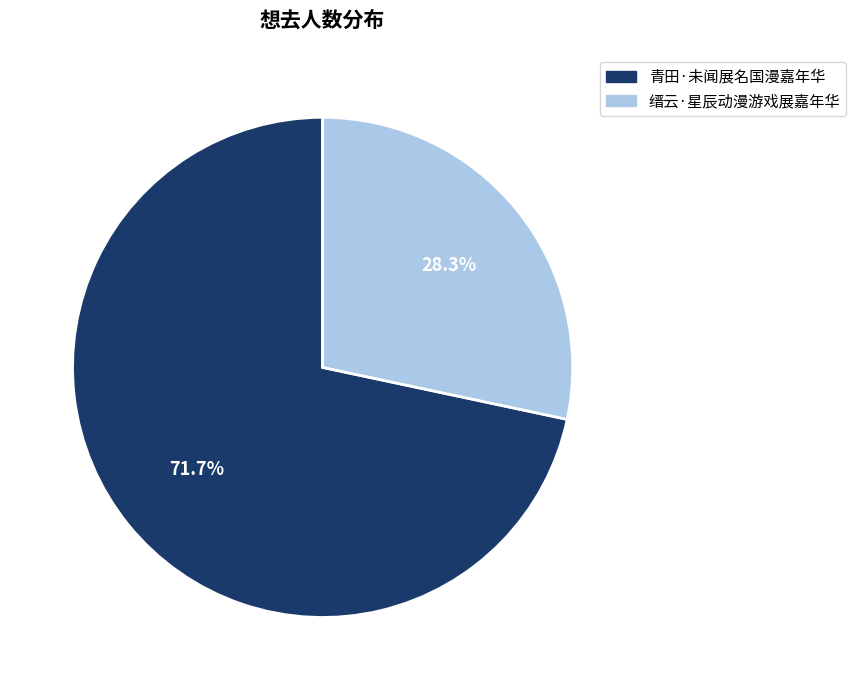

Which has a higher value, 缙云·星辰动漫游戏展嘉年华 or 青田·未闻展名国漫嘉年华?

青田·未闻展名国漫嘉年华